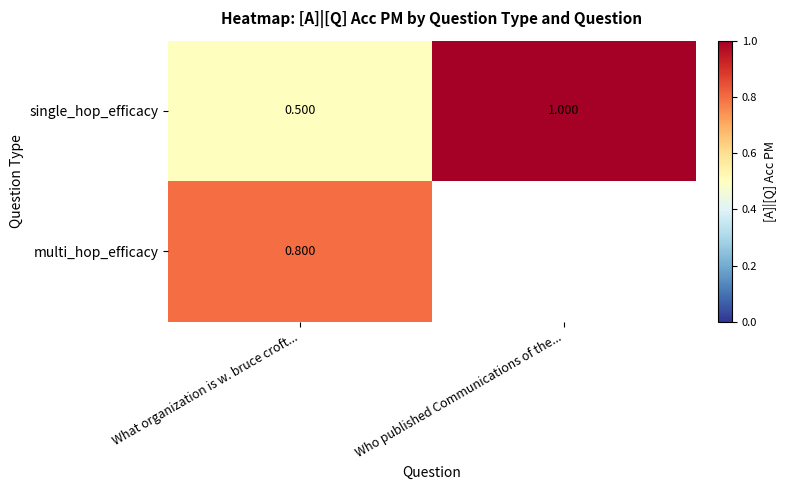

Is it true that single_hop_efficacy equals 1.0 at Who published Communications of the...?

True